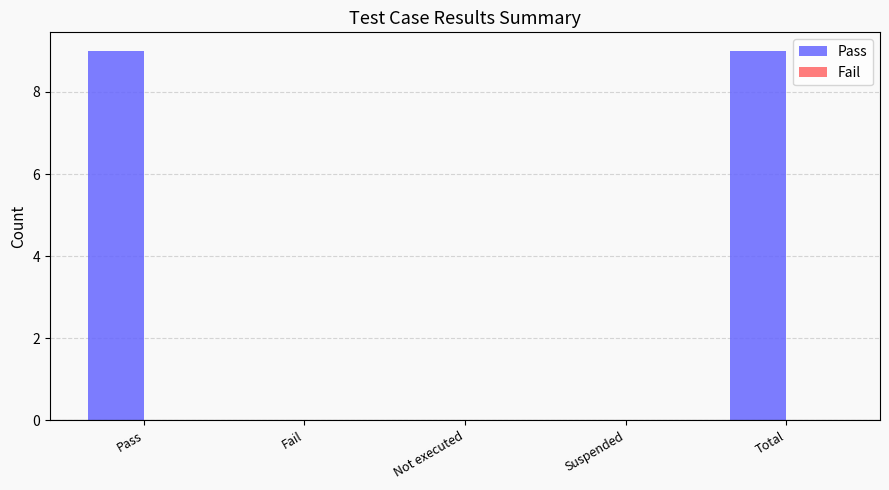

Between Fail and Total, which is larger?

Total